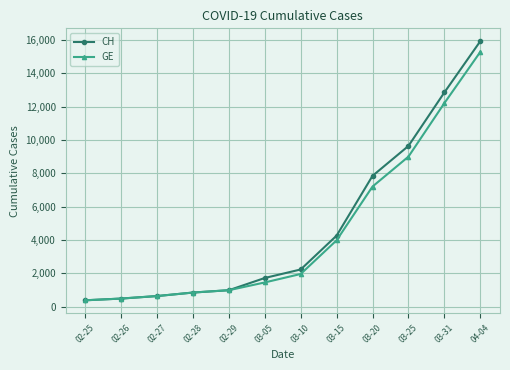

Rank the series by their maximum value, from lowest to highest.

GE, CH